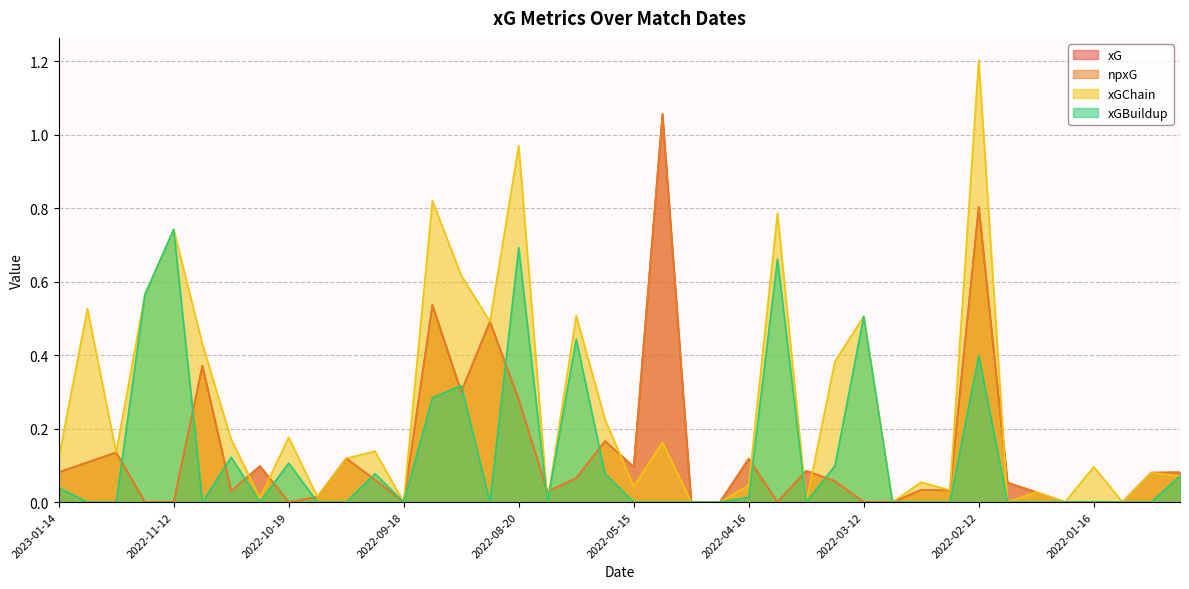

Where is xGBuildup nearest to the value 0?

2023-01-02